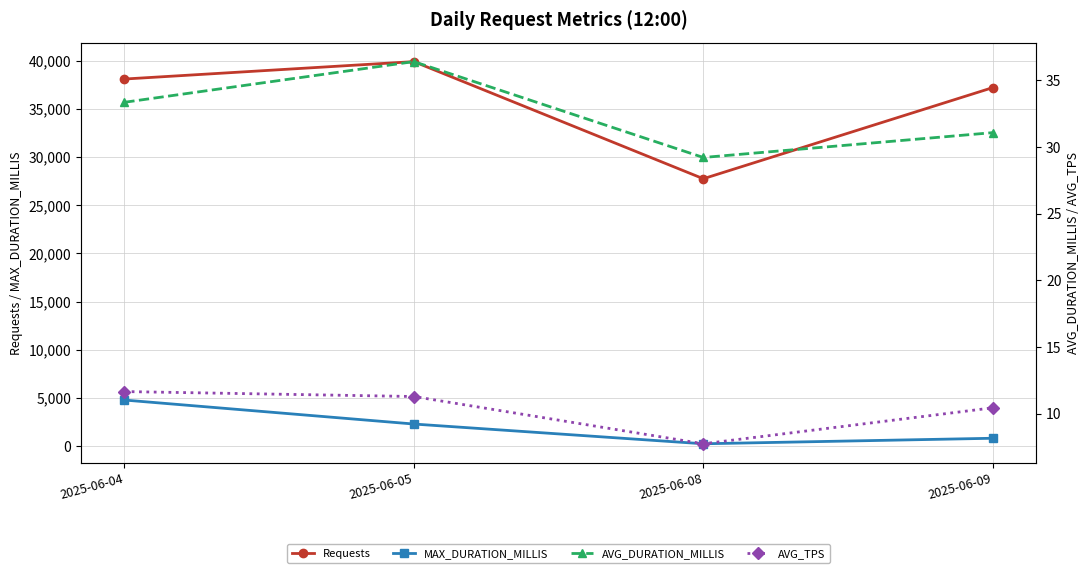

True or false: AVG_DURATION_MILLIS and MAX_DURATION_MILLIS intersect in this chart.

False